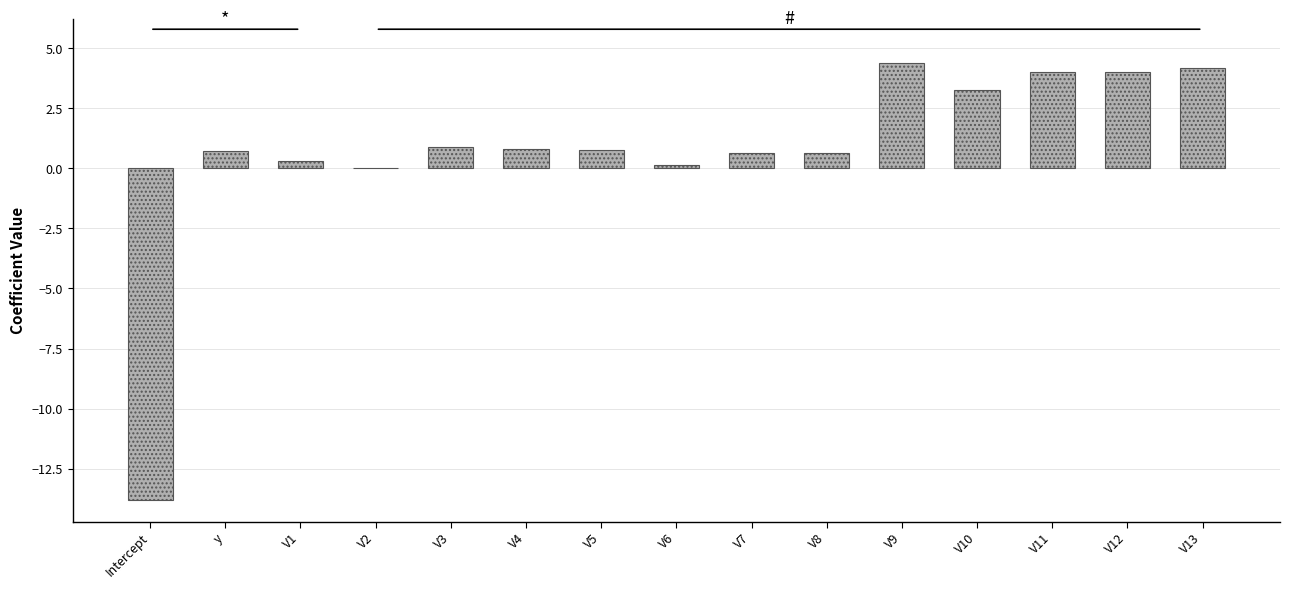

The chart shows a value of 0.1 at V6. True or false?

True